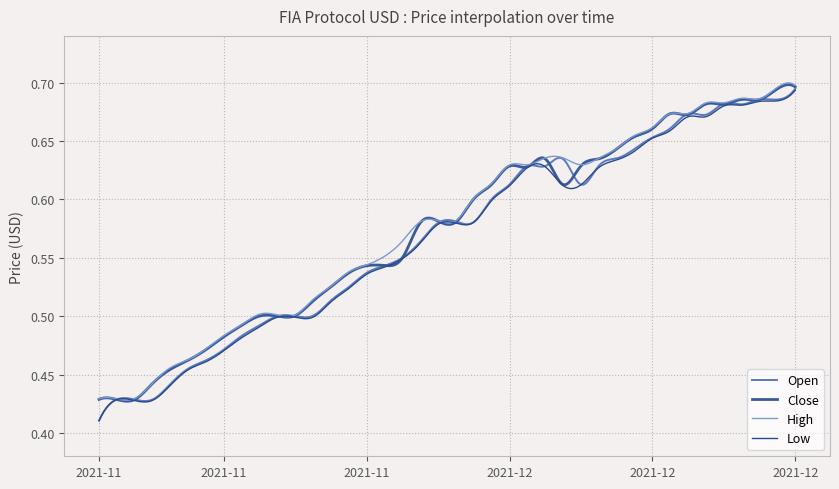

Is this an area chart (filled region under the line)?

No